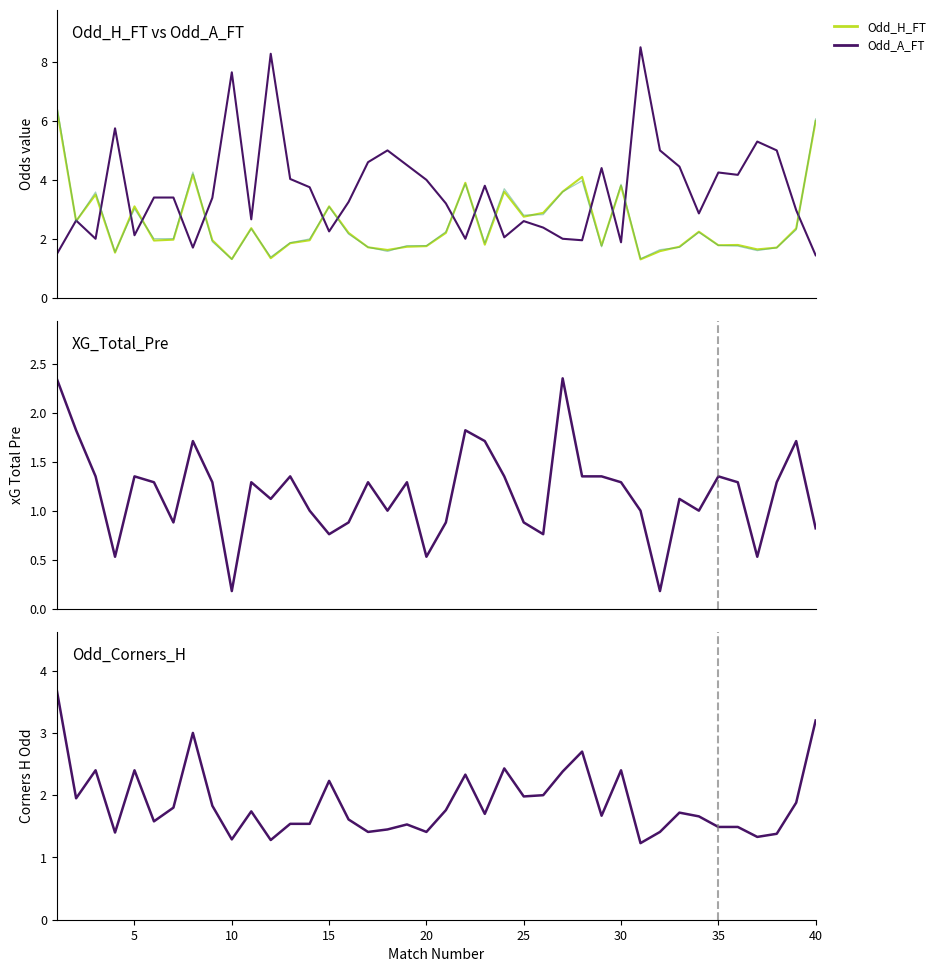

What is the difference between the maximum and minimum values in the Odd_H_FT series?

5.2